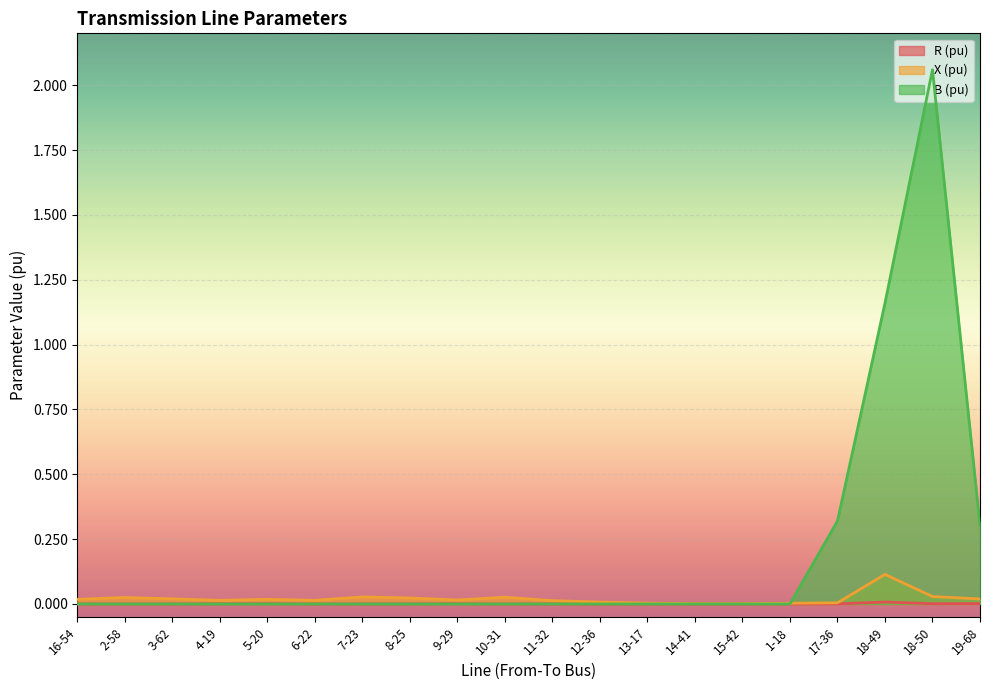

Reading right to left, list all the values displayed in this chart.

R (pu): 0.0	0.0	0.0	0.0	0.0	0.0	0.0	0.0	0.0	0.0	0.0	0.0	0.0	0.0	0.0	0.0	0.0	0.0	0.0	0.0
X (pu): 0.0	0.0	0.1	0.0	0.0	0.0	0.0	0.0	0.0	0.0	0.0	0.0	0.0	0.0	0.0	0.0	0.0	0.0	0.0	0.0
B (pu): 0.3	2.1	1.2	0.3	0.0	0.0	0.0	0.0	0.0	0.0	0.0	0.0	0.0	0.0	0.0	0.0	0.0	0.0	0.0	0.0